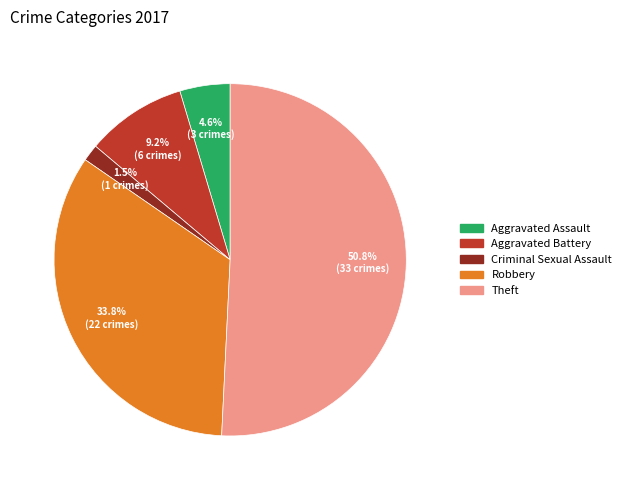

Does any single category account for the majority?

Yes